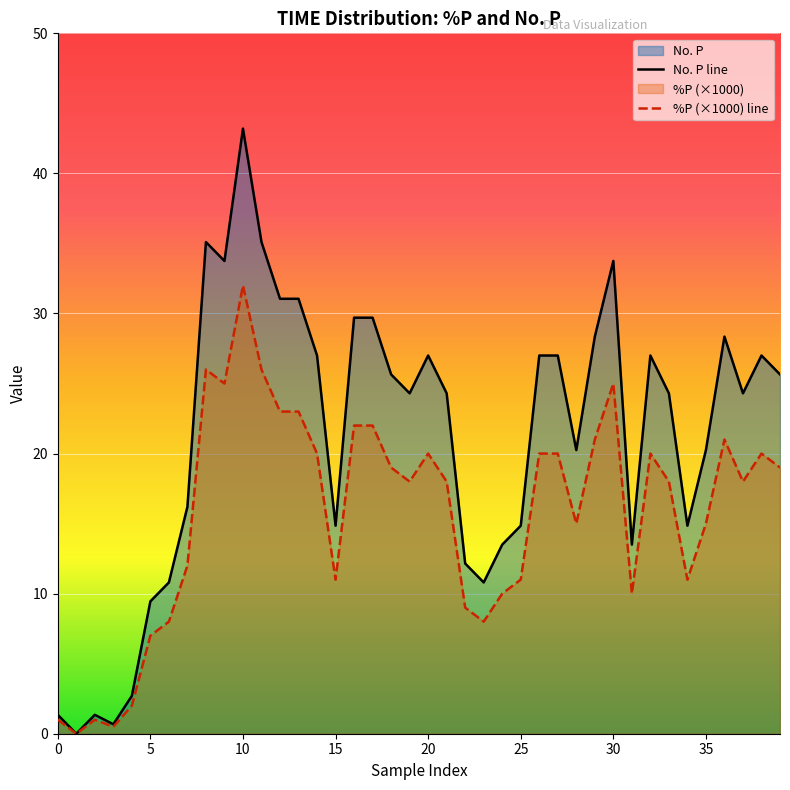

Rank the series by their average value, from highest to lowest.

No. P line, %P (×1000) line